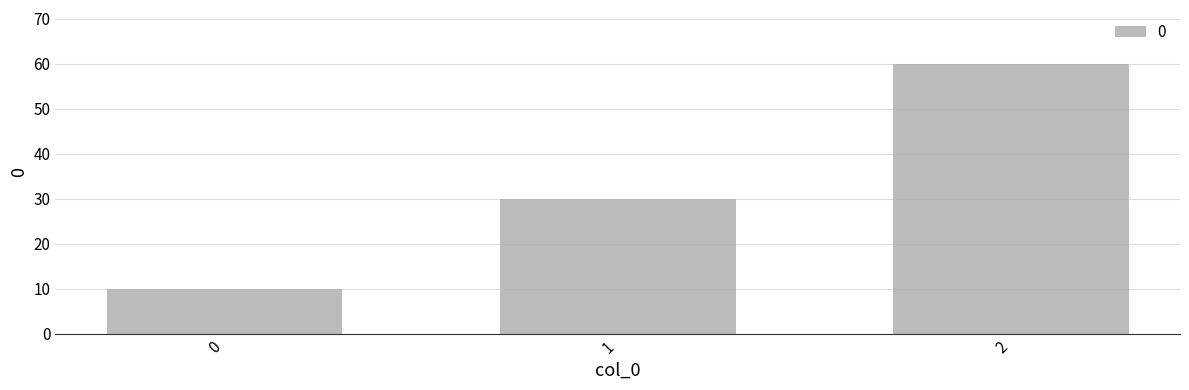

What is the difference between the maximum and minimum values?

50